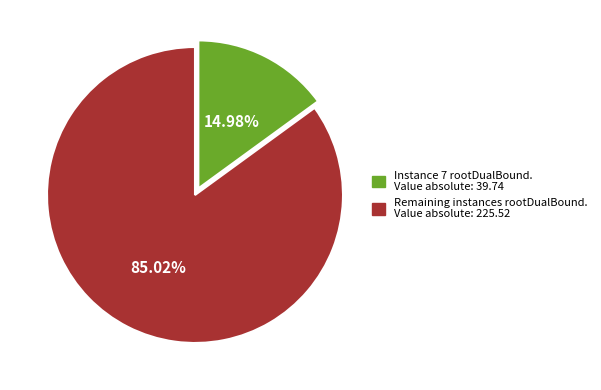

Does any single category account for the majority?

Yes